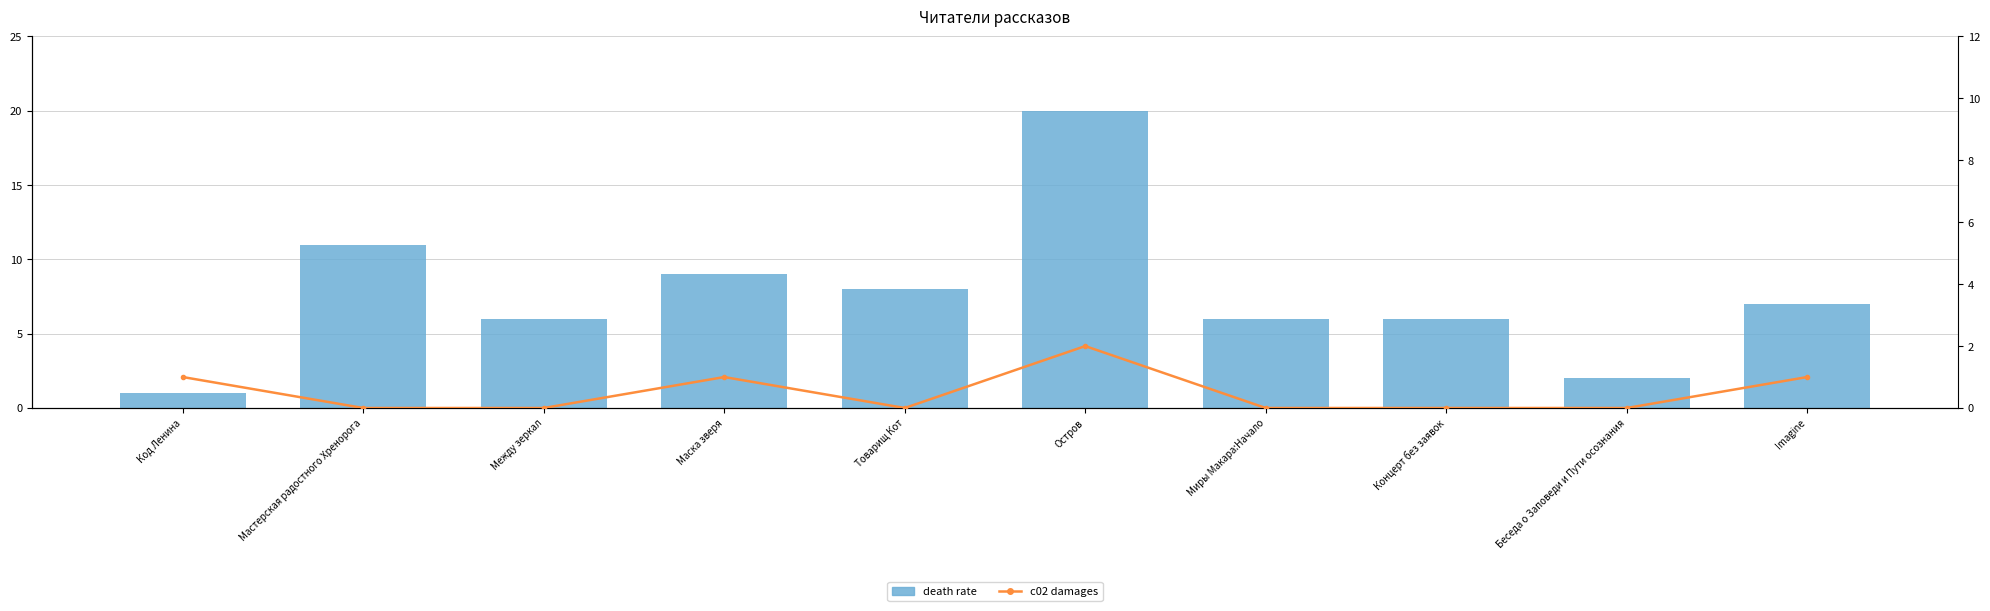

What is the label of the 7th bar from the left?

Миры Макара:Начало